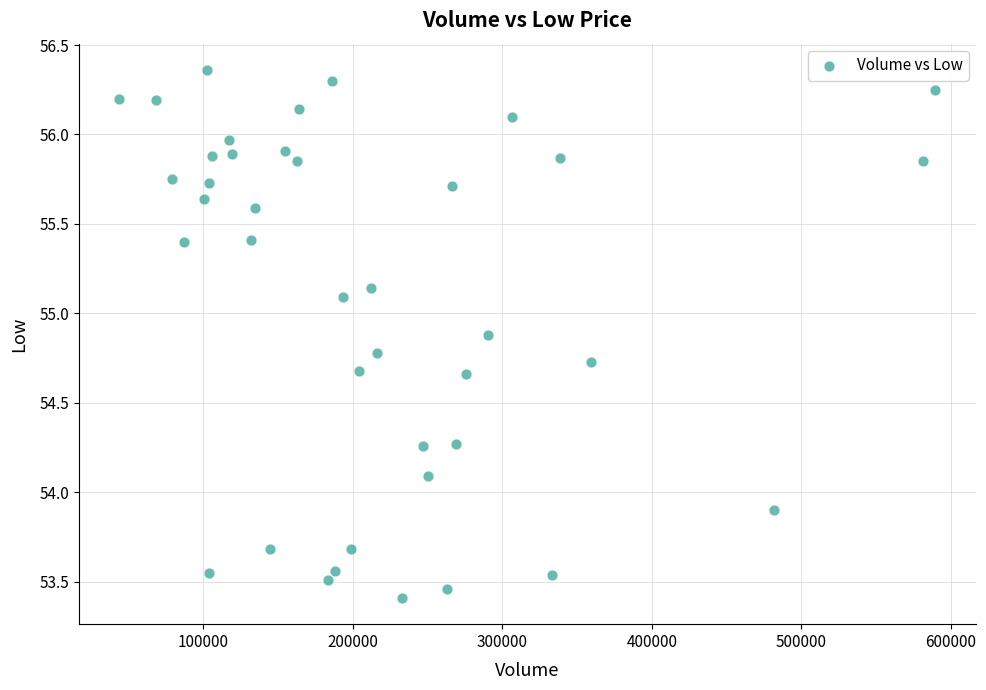

What is the range of X values (max minus min)?

545300.0